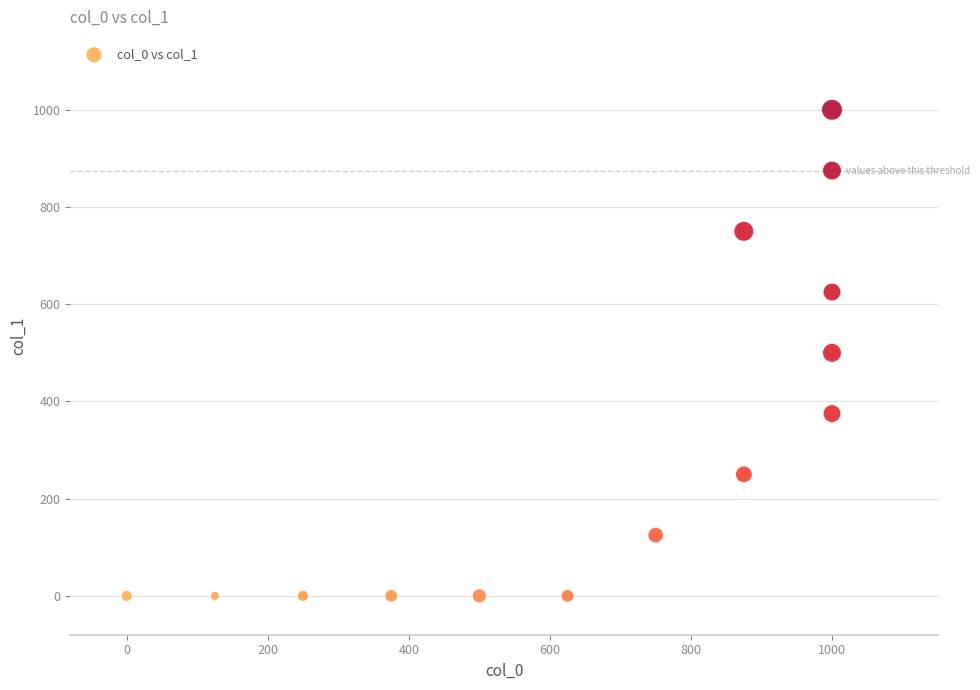

What is the range of Y values (max minus min)?

1000